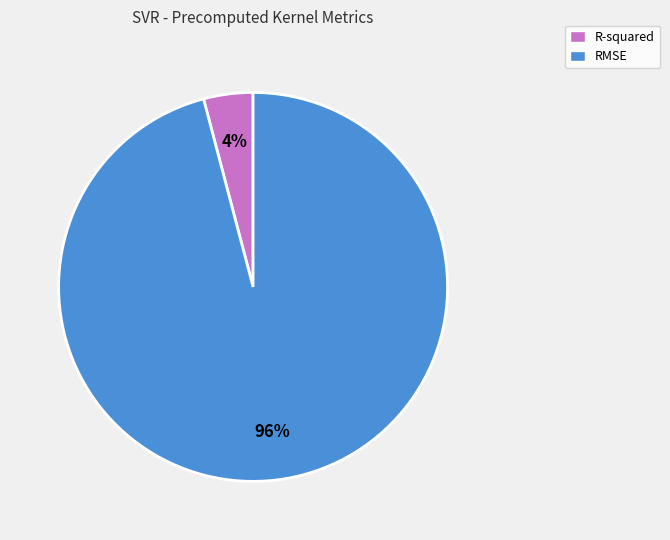

What is the largest slice in the pie chart?

RMSE